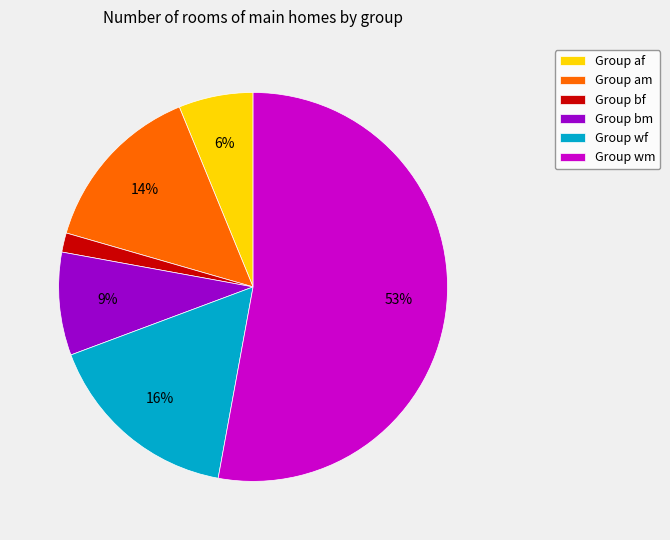

To the nearest percent, what is the difference between the largest and smallest slice percentages?

51%